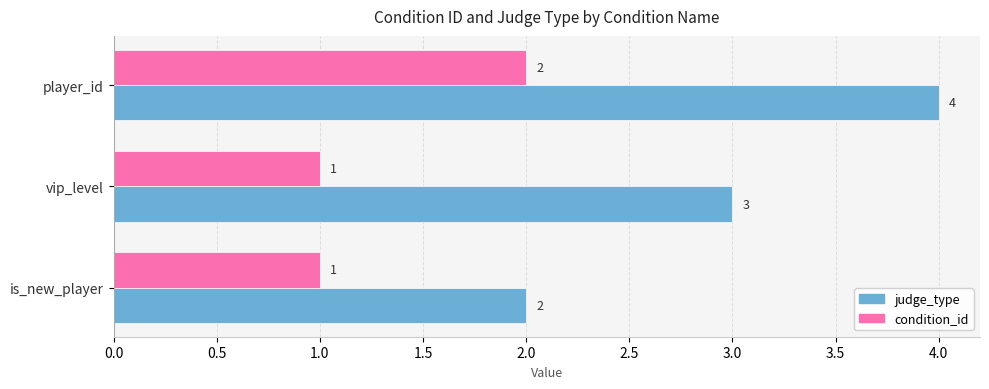

At which category is the sum across all series the highest?

player_id